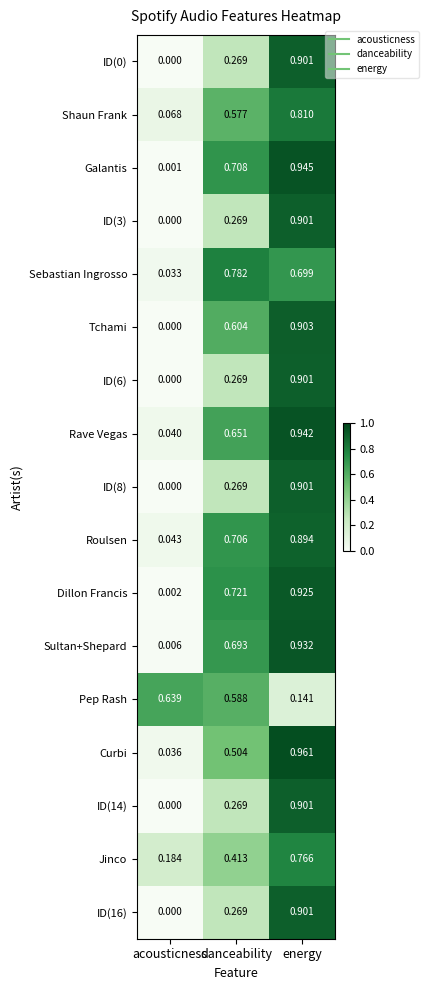

What is the total value across all series at danceability?

8.6